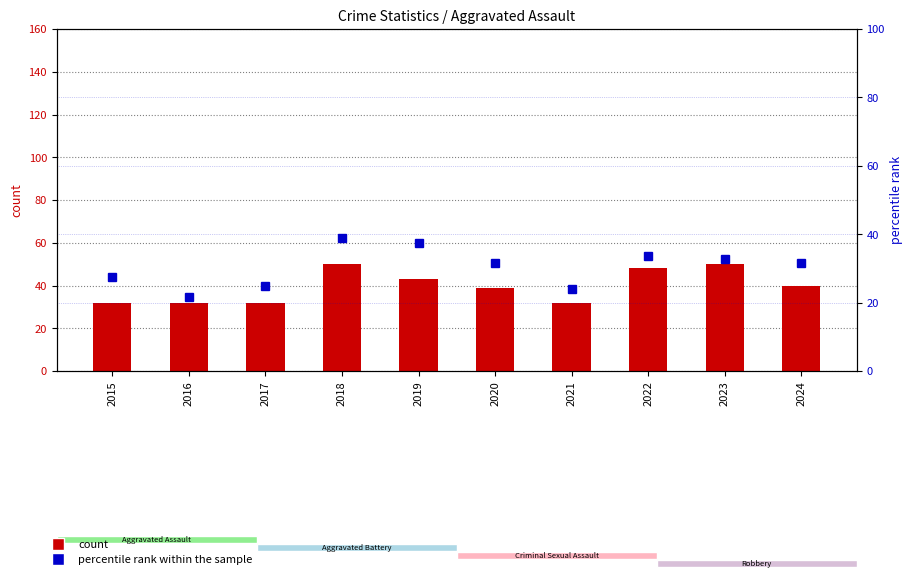

What is the value of the percentile rank within the sample bar at the 7th from the left?

23.9